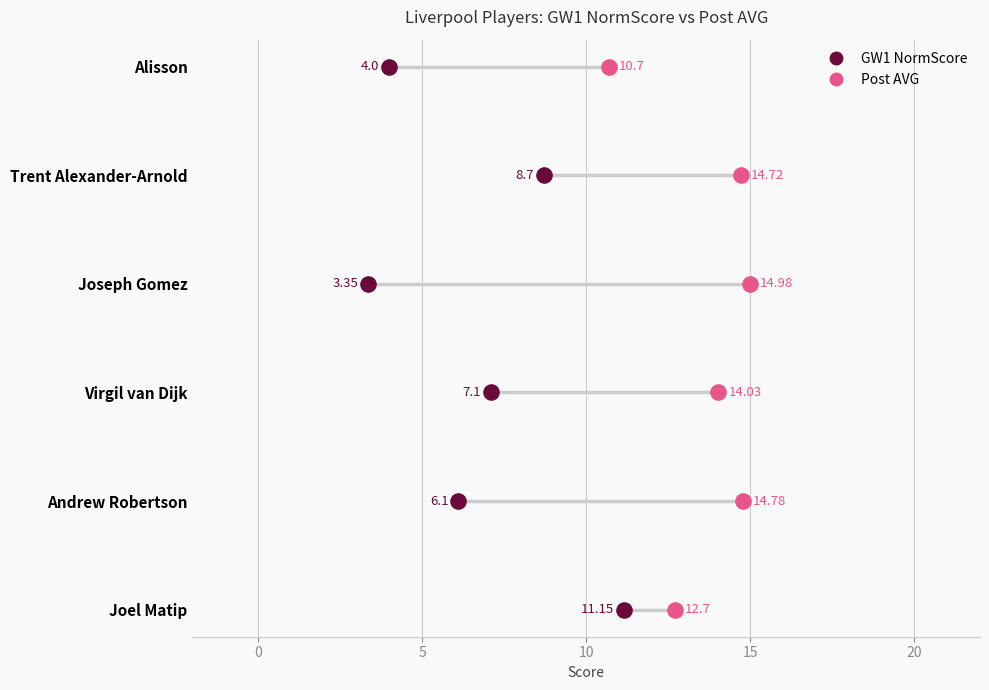

Which series contains the lowest Y value?

GW1 NormScore